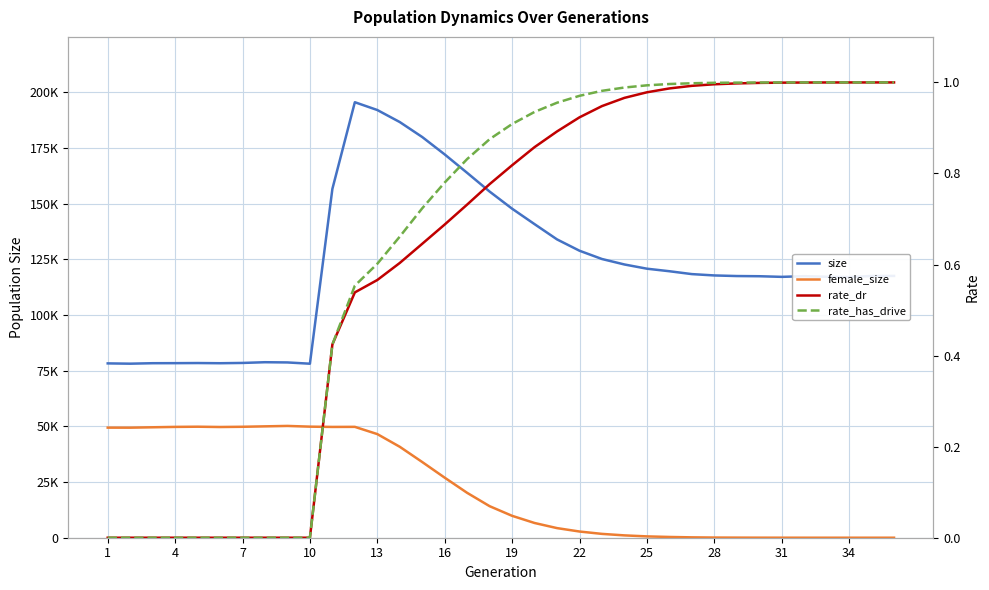

What is the greatest value displayed?

195559.0